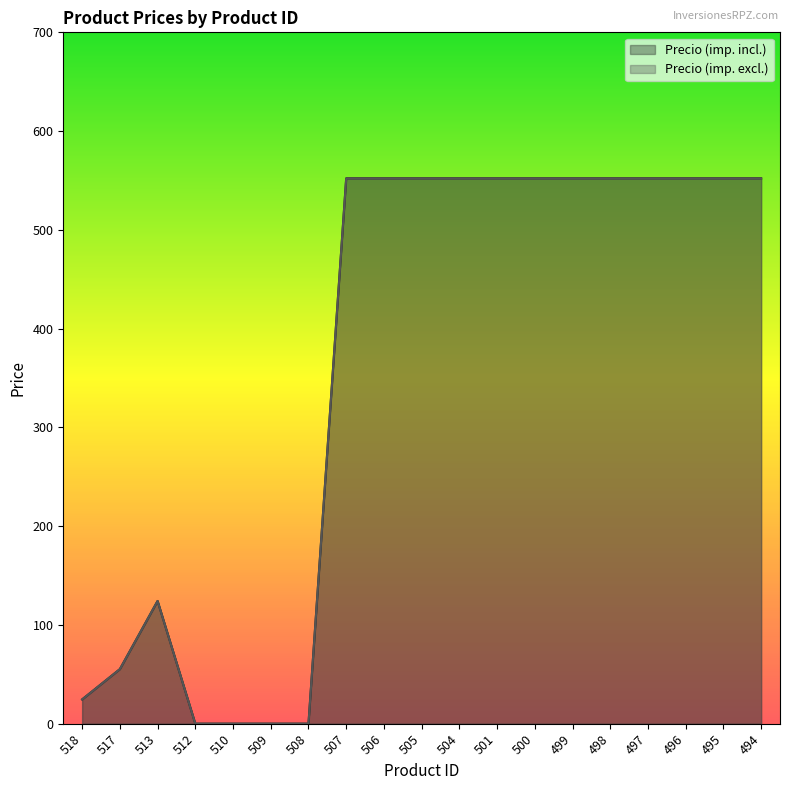

Is the value of Precio (imp. excl.) at 499 greater than the value of Precio (imp. incl.) at 496?

No